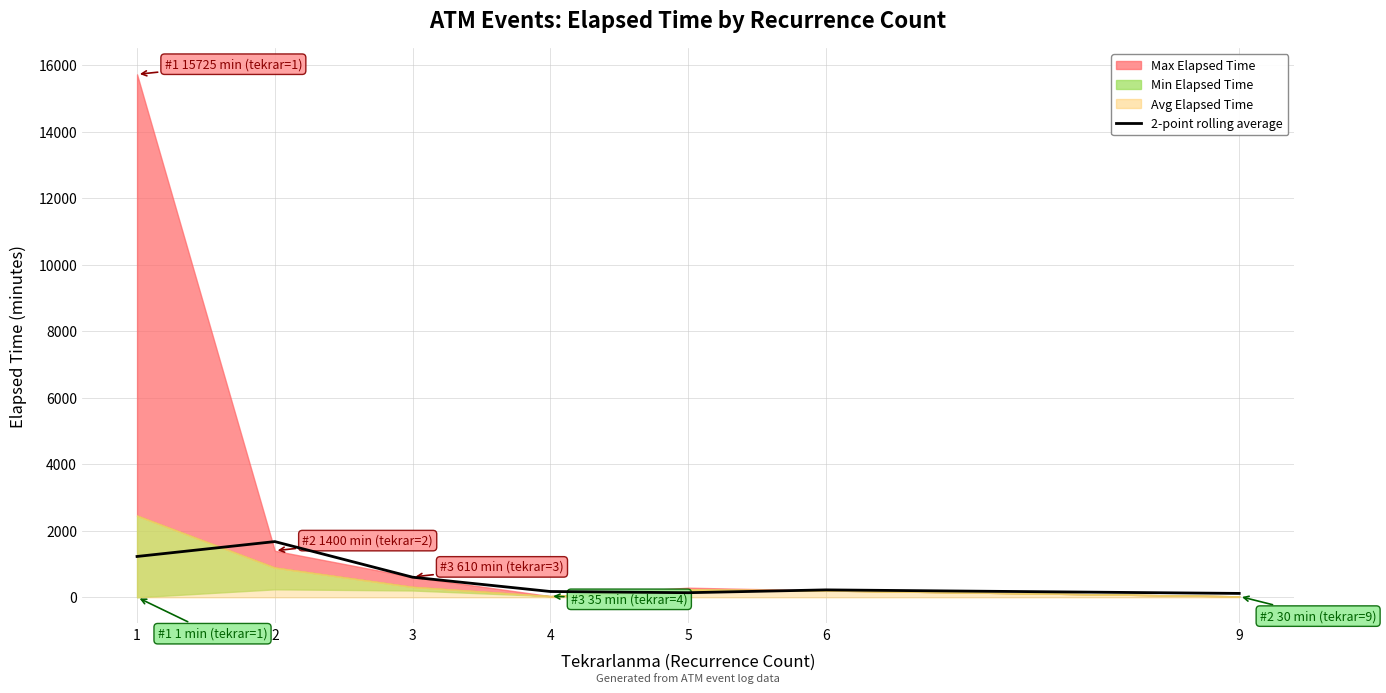

List the labels in order of value, largest first.

2, 1, 3, 6, 4, 5, 9